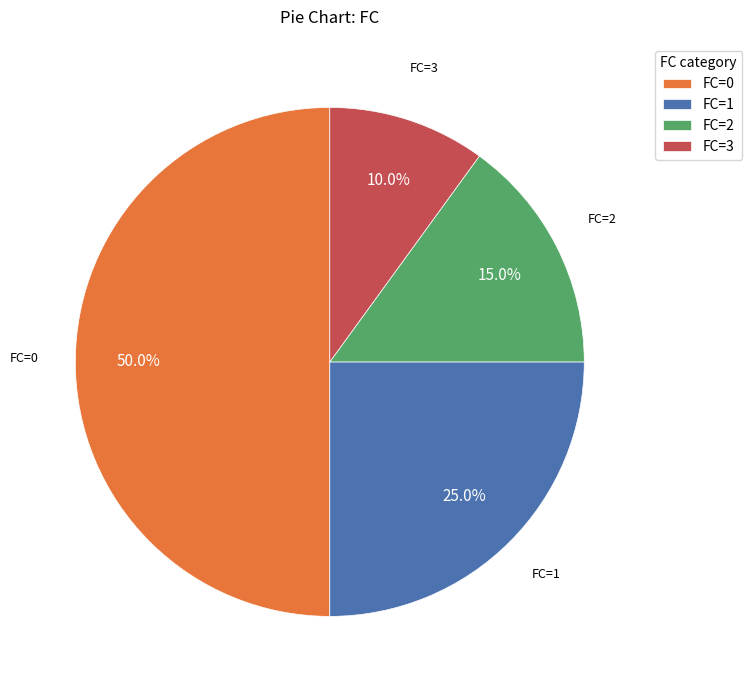

What is the smallest slice in the pie chart?

FC=3